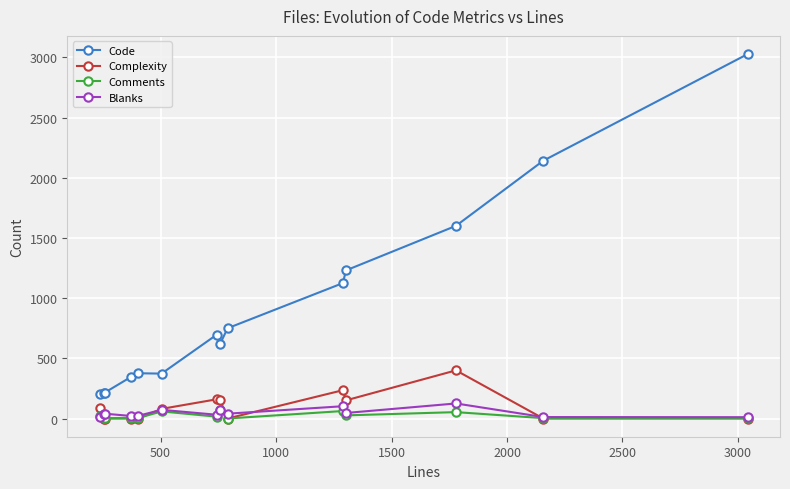

True or false: Code and Blanks cross at least once.

False